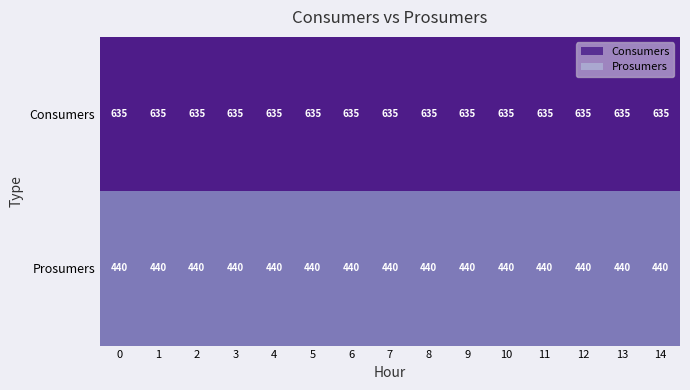

What is the difference between the highest and lowest values at 13?

195